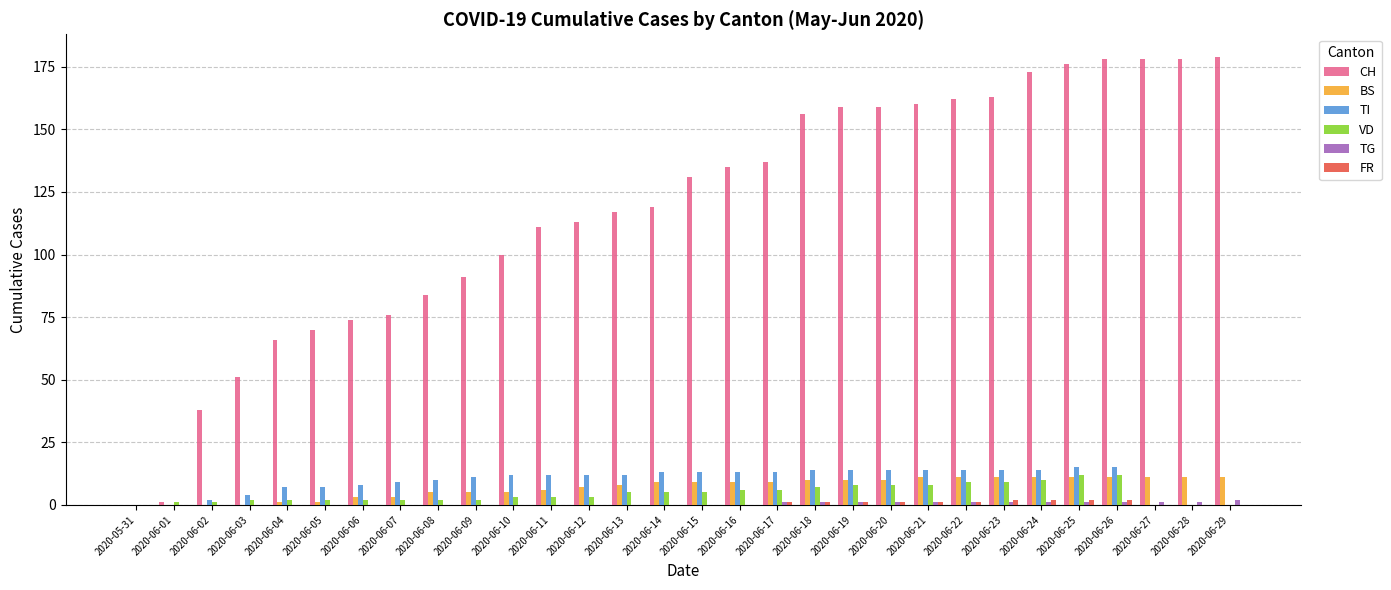

What is the sum of the TI values at 2020-06-02 and 2020-06-11?

14